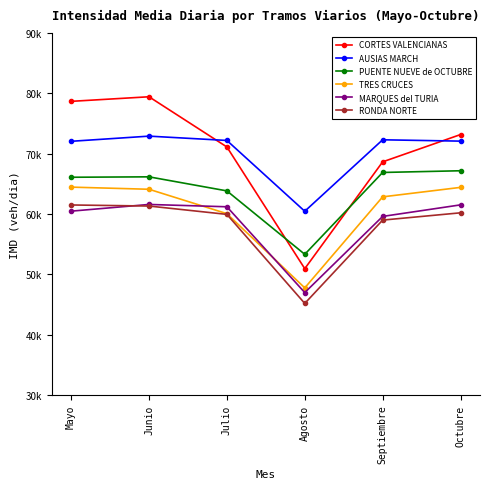

Which series has the largest range (max minus min)?

CORTES VALENCIANAS